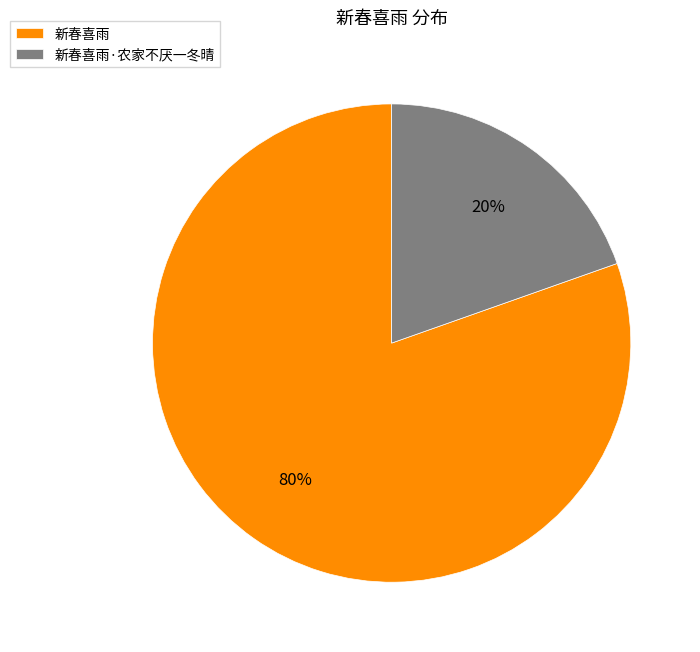

To the nearest percent, what portion does 新春喜雨·农家不厌一冬晴 represent?

20%